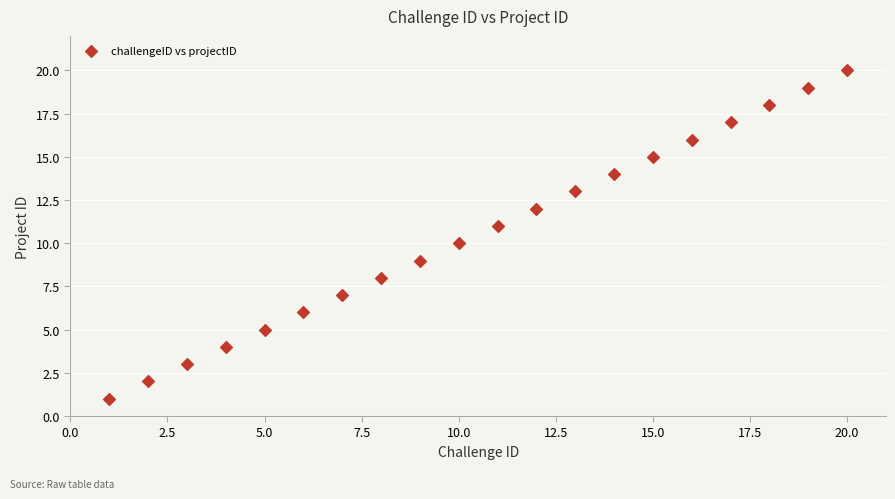

What is the range of Y values (max minus min)?

19